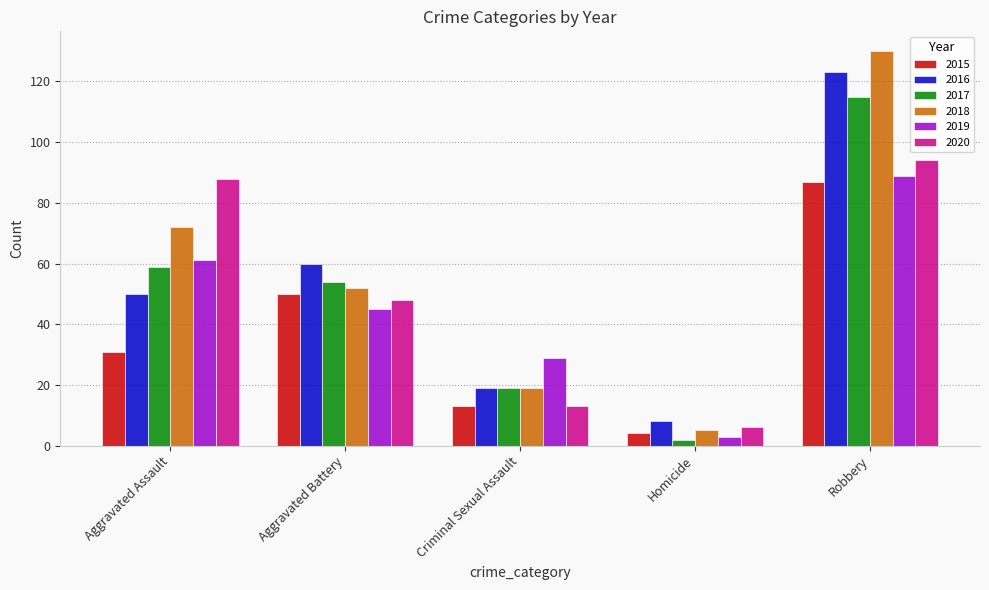

What is the value of the 2015 bar at the 5th from the left?

87